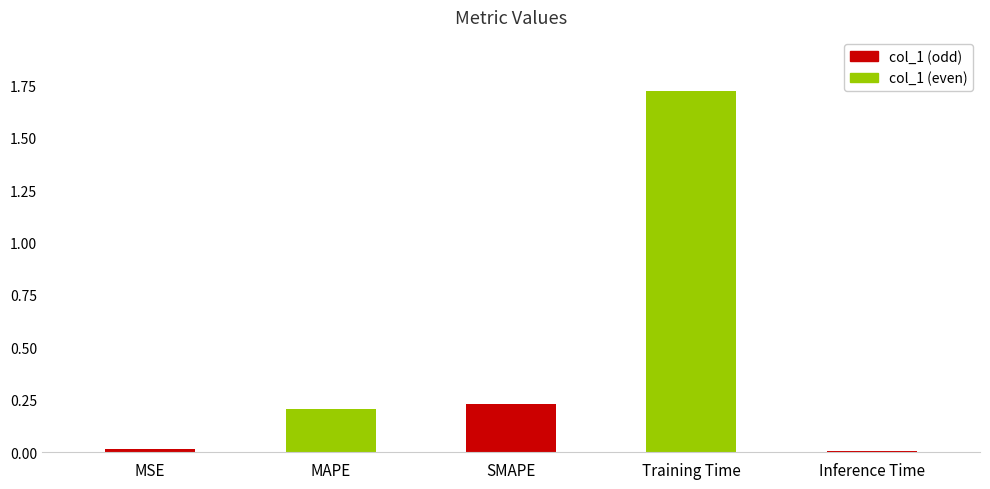

What is the label of the 5th bar from the left?

Inference Time